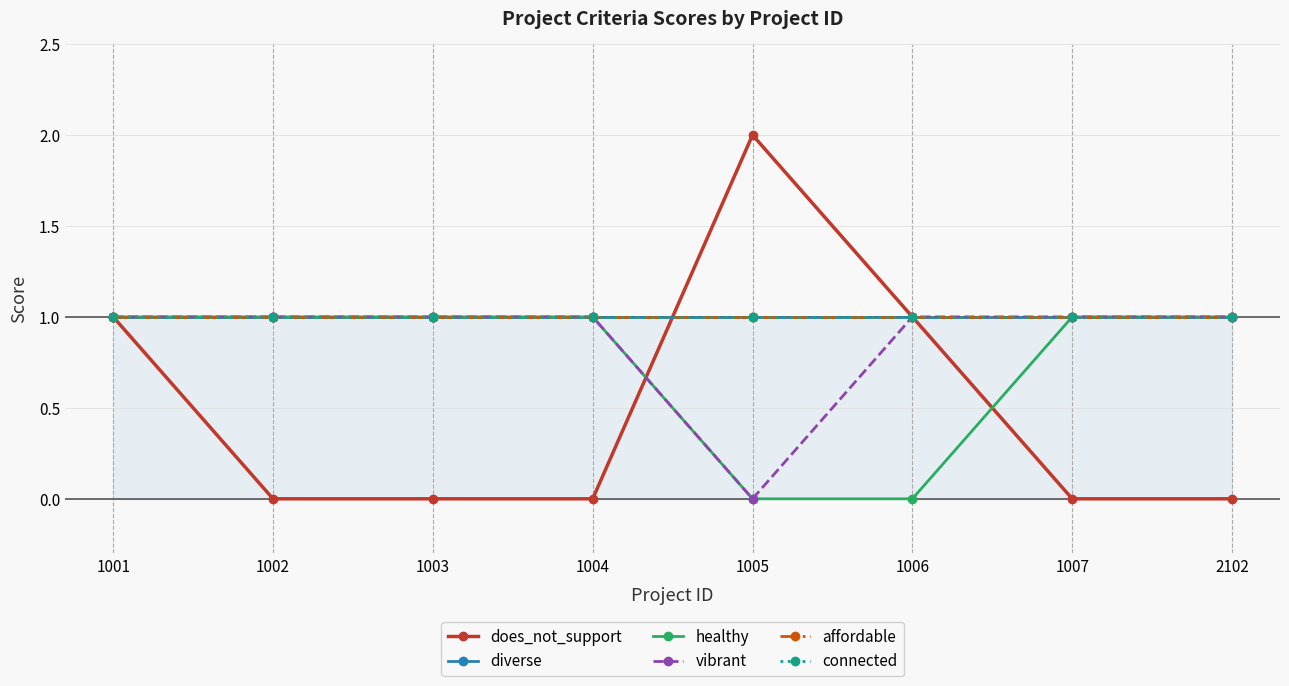

What is the value of the does_not_support point at the 6th from the left?

1